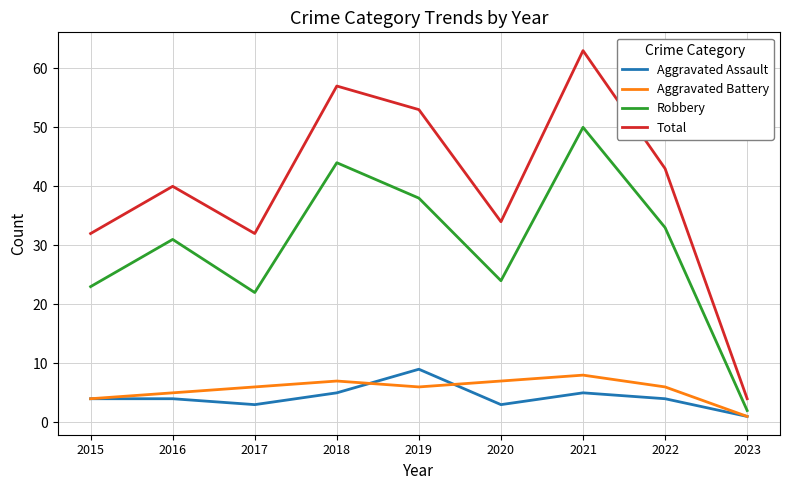

What is the difference between the Aggravated Assault values at 2019 and 2016?

5